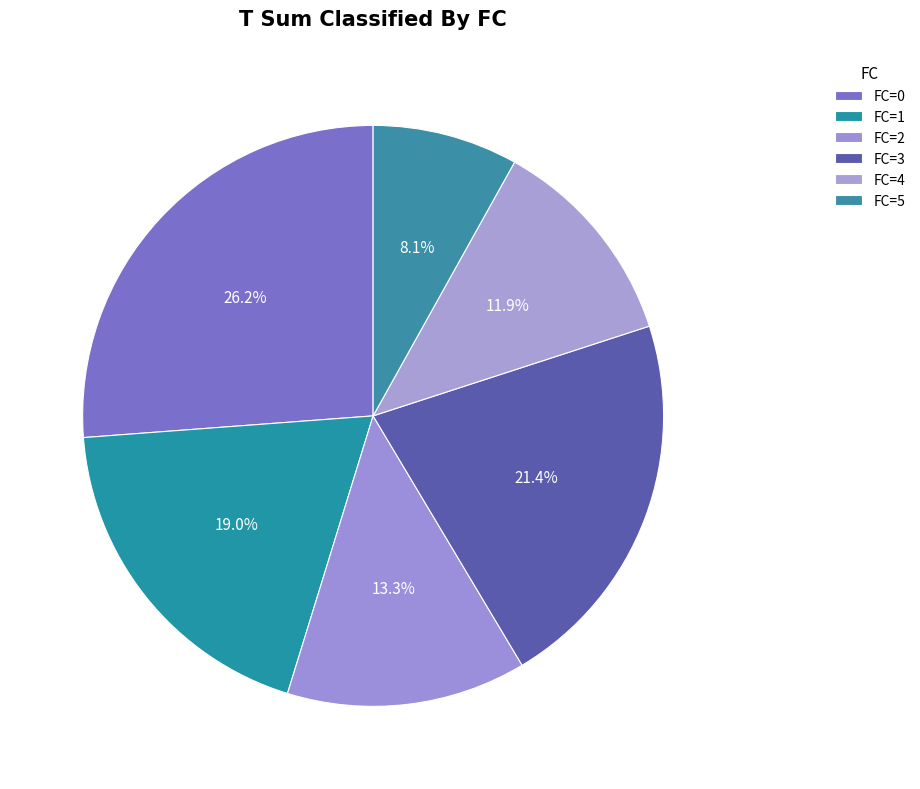

How many slices are in this pie chart?

6